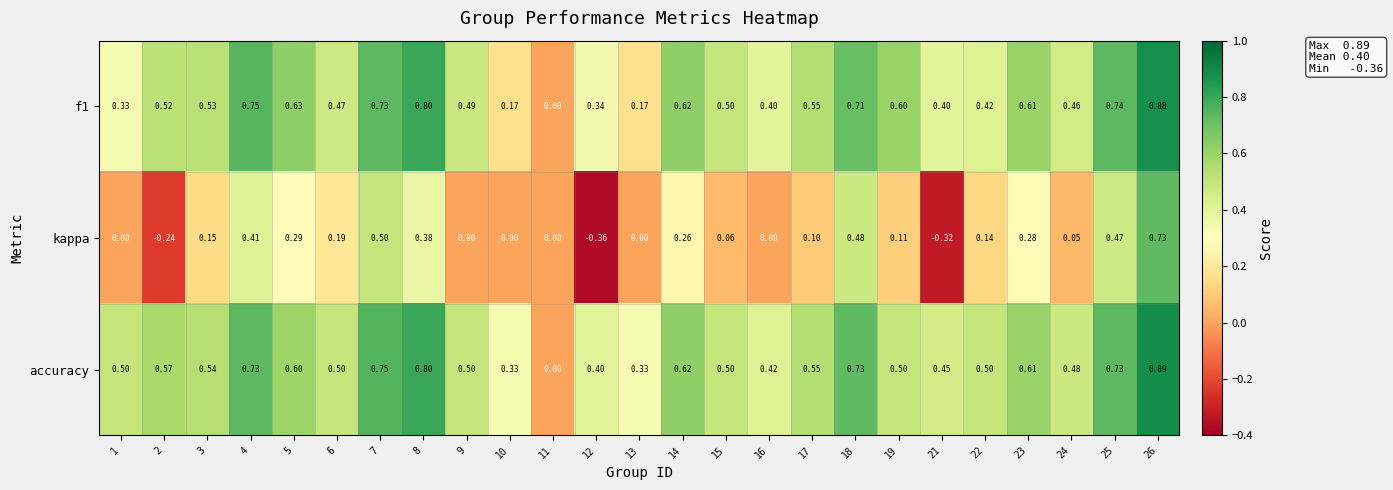

Which series has the largest total across all categories?

accuracy